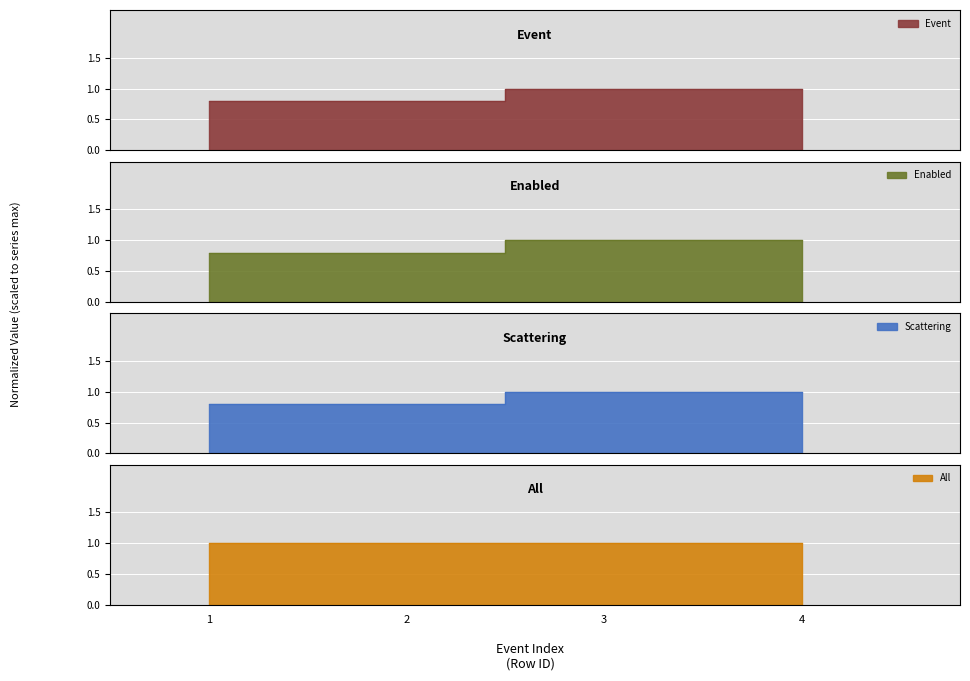

True or false: Enabled and Event cross at least once.

False